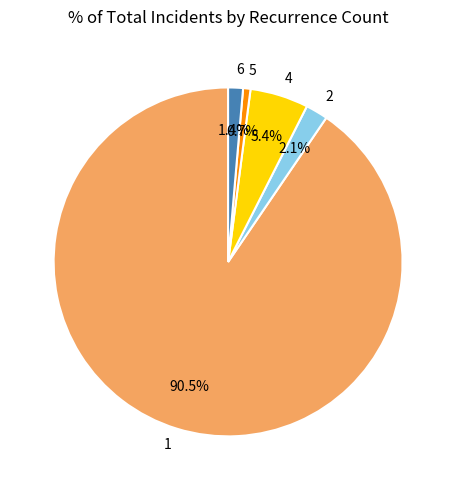

Does any single category account for the majority?

Yes